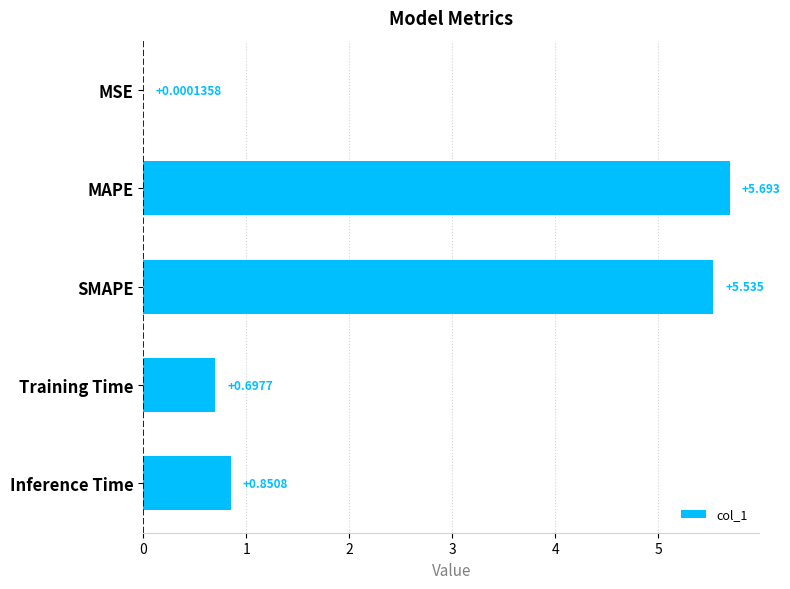

Which has a higher value, Training Time or Inference Time?

Inference Time